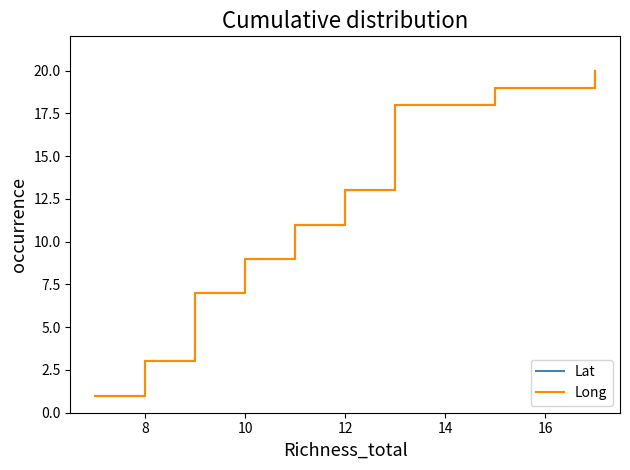

What are all the series names shown in the legend?

Lat, Long